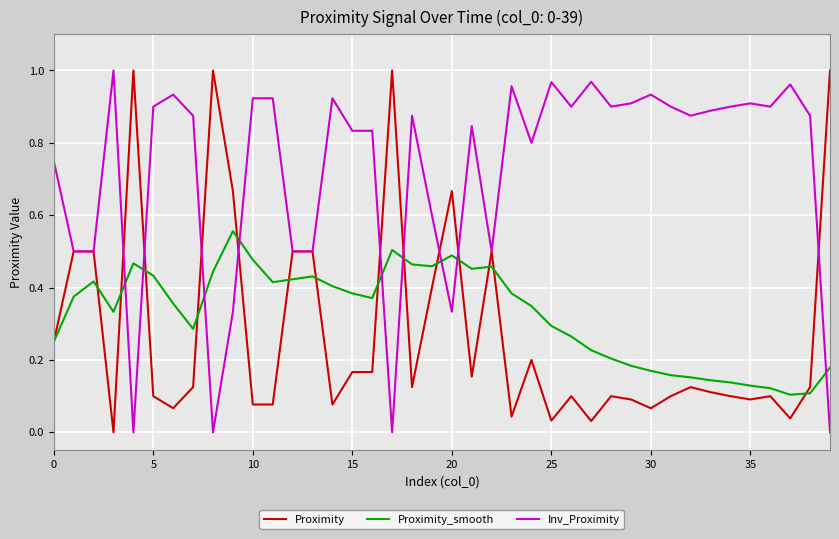

How many lines are shown in the chart?

3